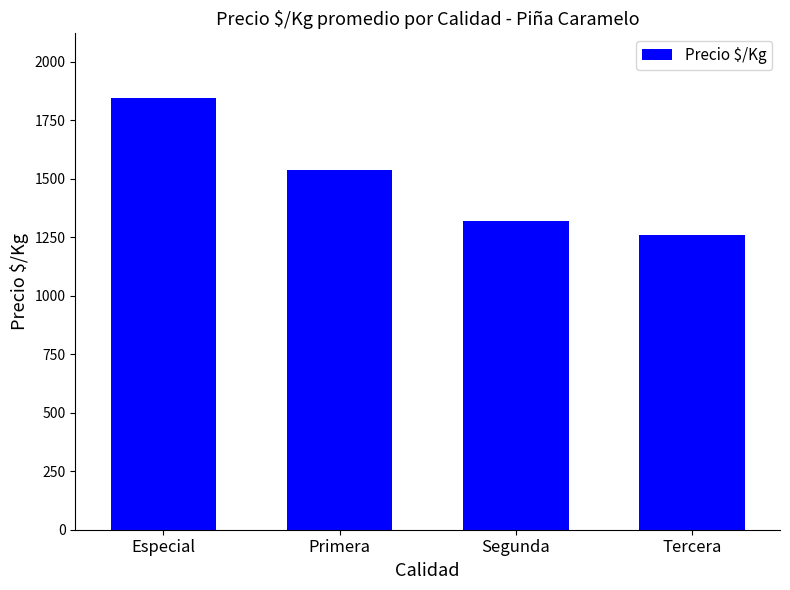

List the labels in order of value, smallest first.

Tercera, Segunda, Primera, Especial